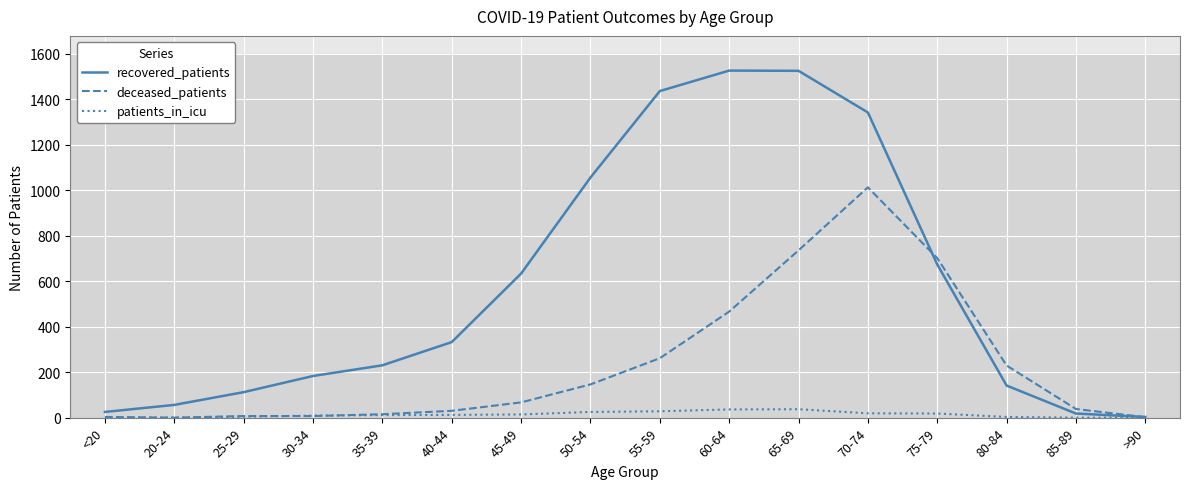

Which series has the largest total across all categories?

recovered_patients